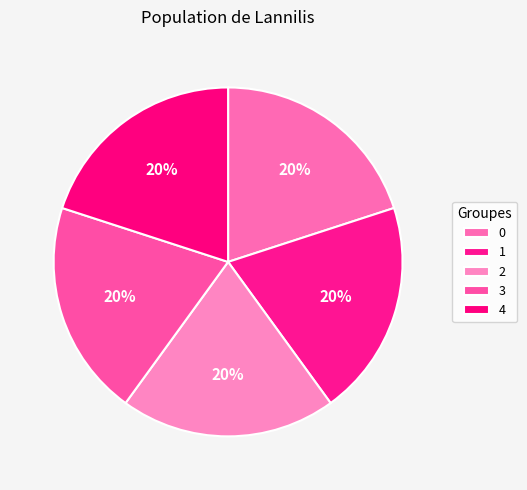

Count the number of slices in the pie.

5